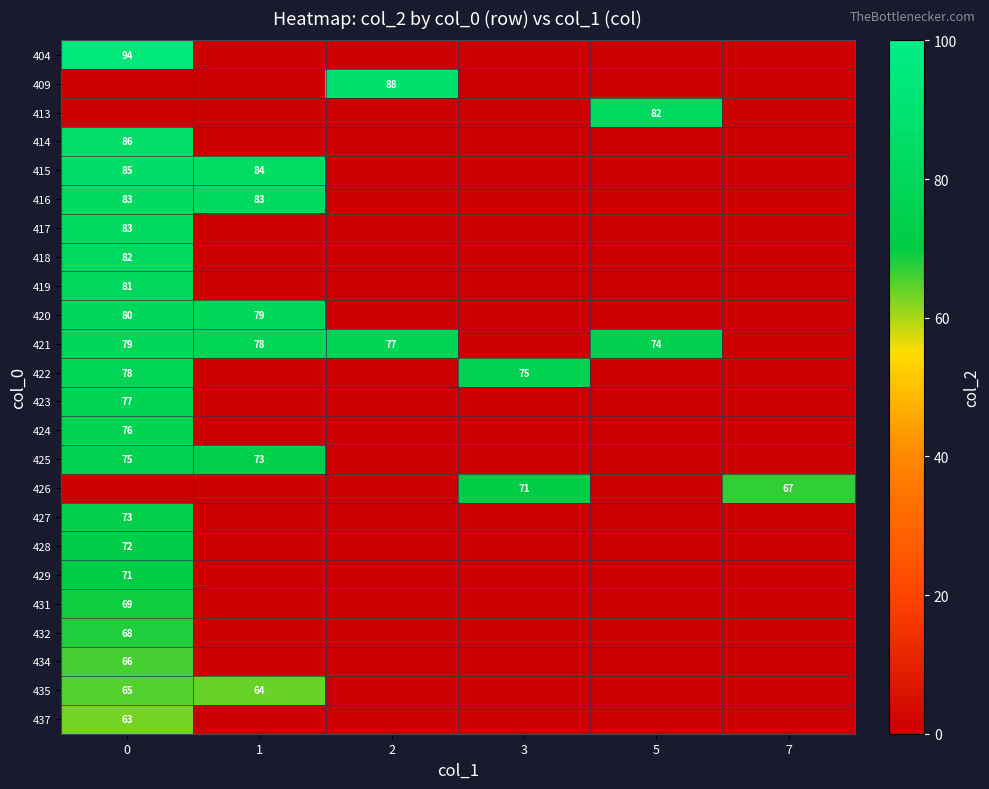

Is it true that 428 equals 72 at 0?

True